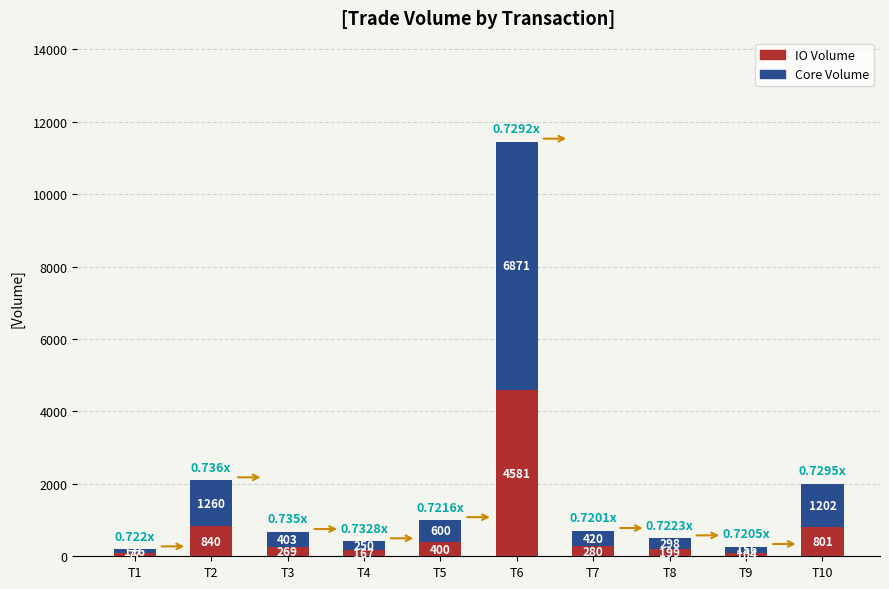

What is the difference between the second highest and second lowest values in the IO Volume series?

736